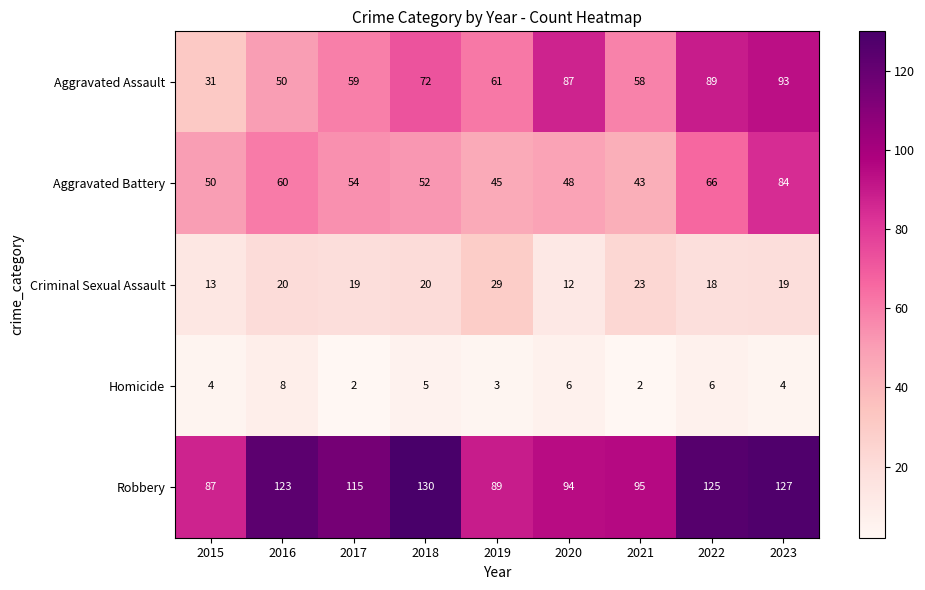

What is the minimum value shown in the chart?

2